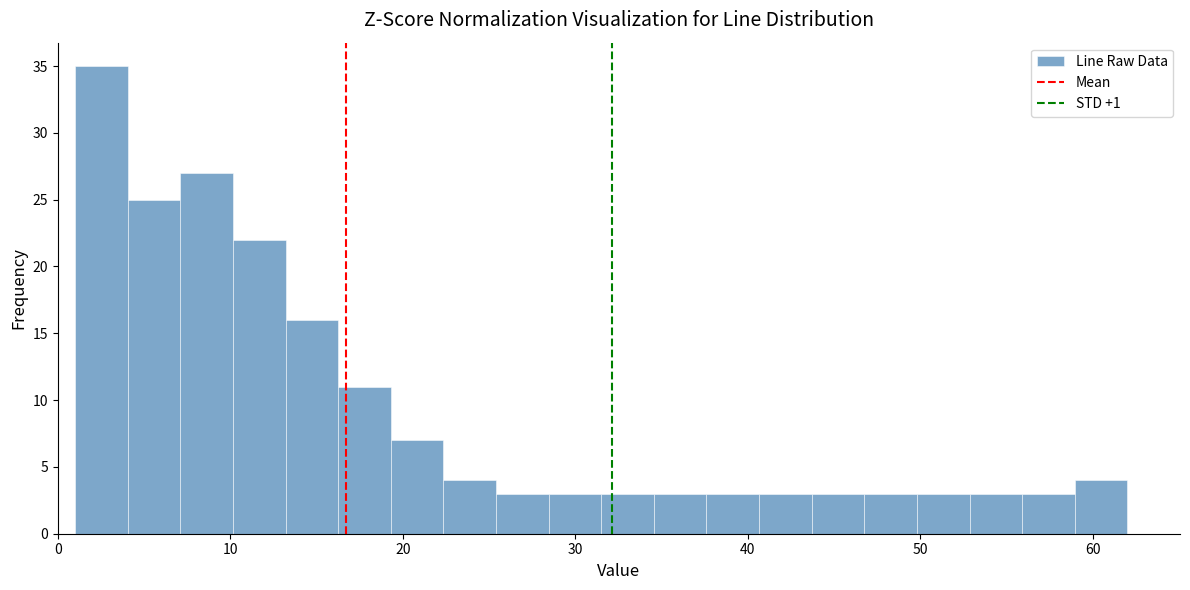

Read against the x-axis, roughly where is the centre of the tallest bar?

3